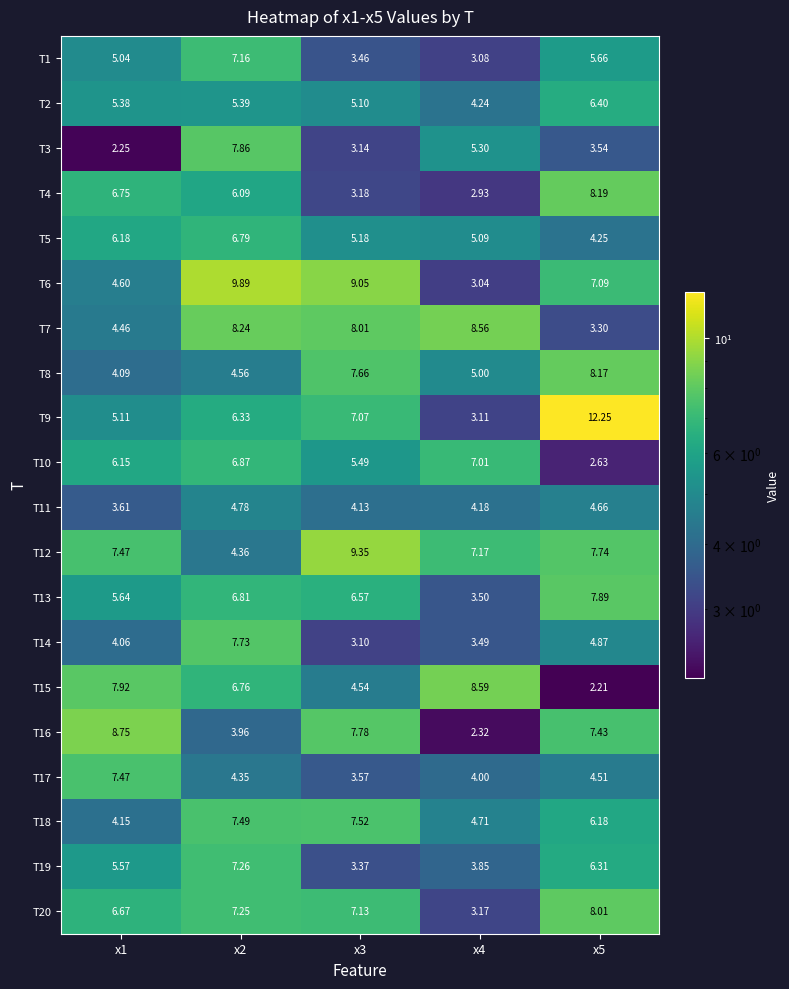

What is the smallest value displayed?

2.2